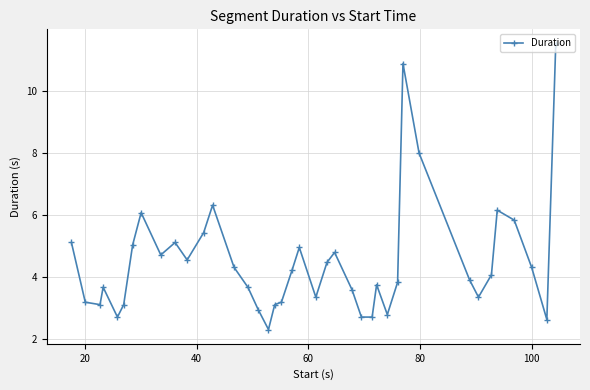

True or false: the data has more than 0 interior local peaks.

True